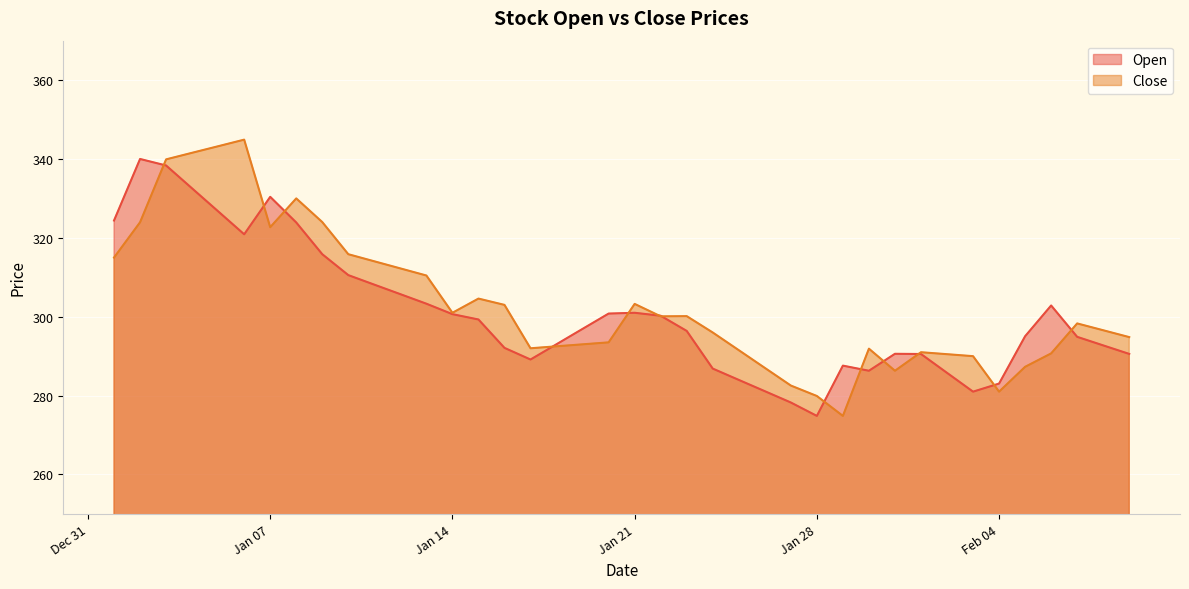

Which series has the largest range (max minus min)?

Close